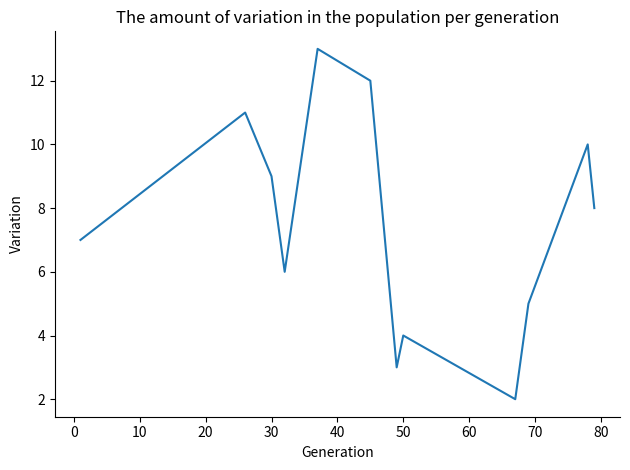

What is the greatest value displayed?

13.0